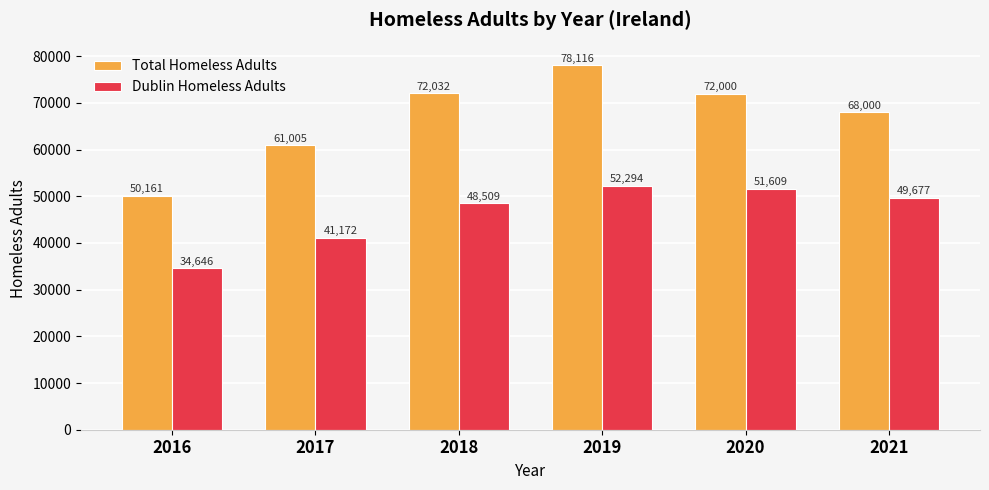

Is the value of Dublin Homeless Adults at 2021 greater than the value of Total Homeless Adults at 2021?

No